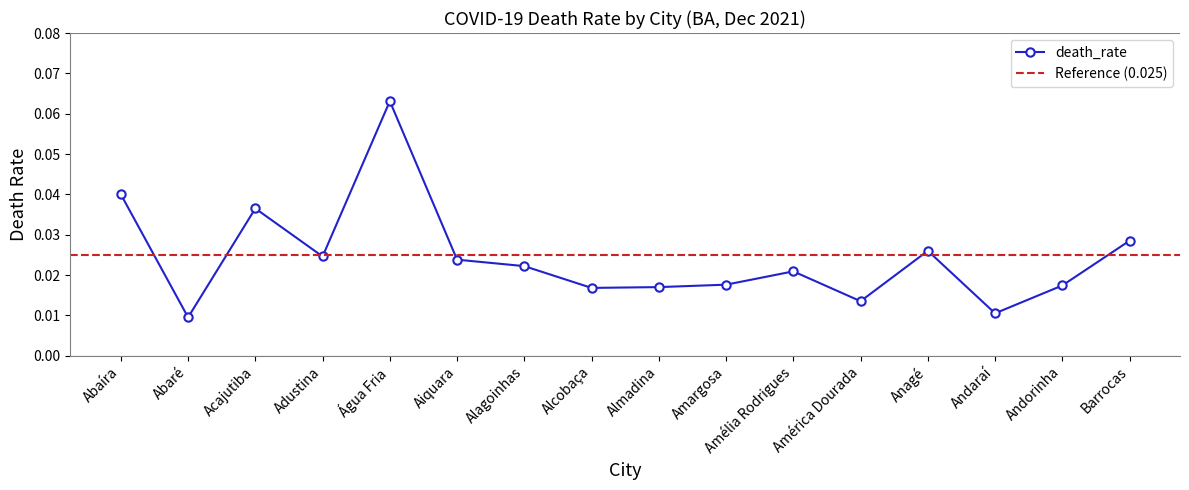

The chart shows a value of 0.0 at Almadina. True or false?

False